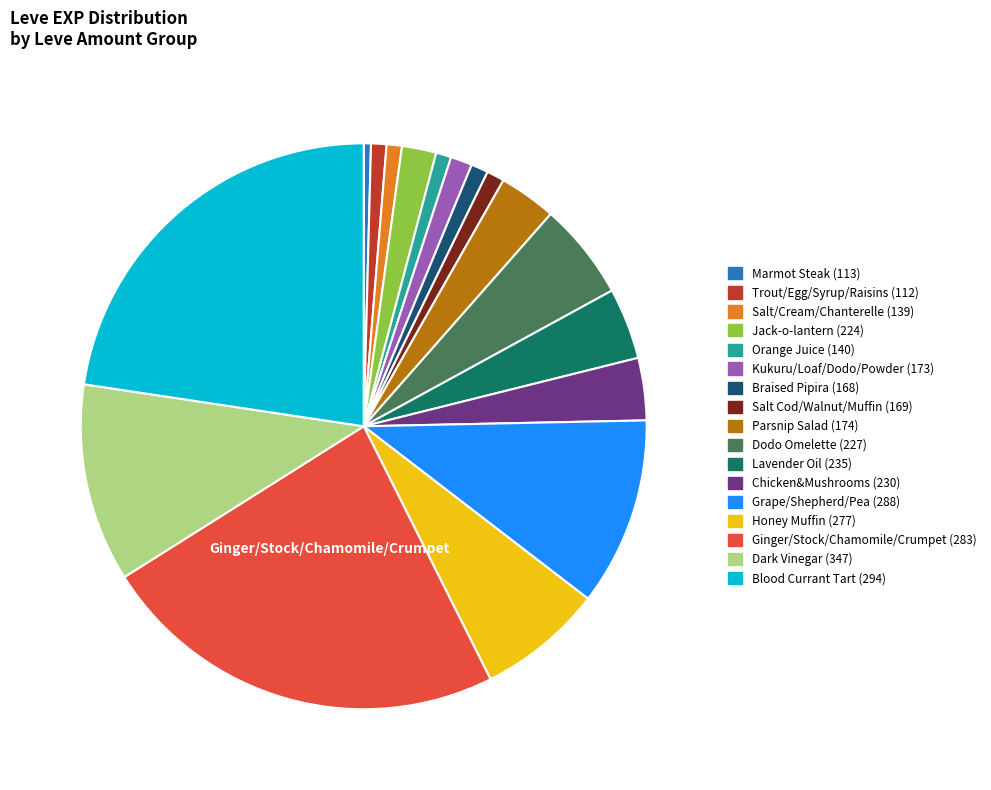

Is it true that Honey Muffin (277) is 21% of the pie?

False